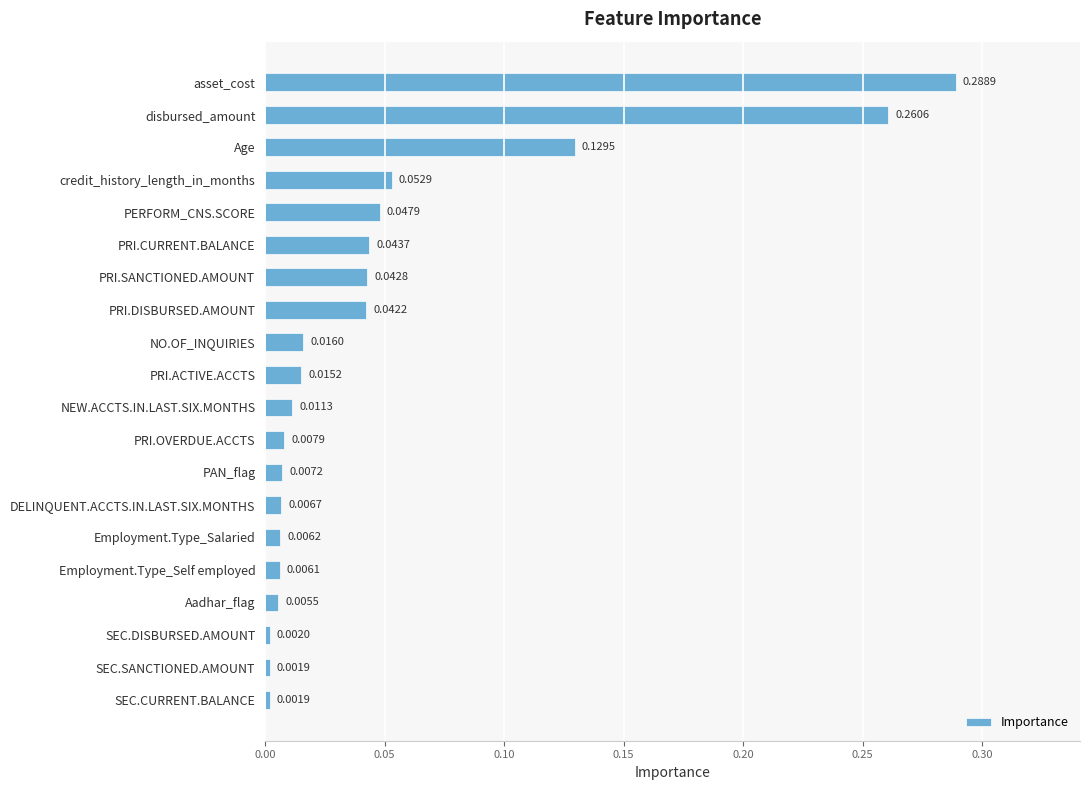

Which category has the highest value across all series?

asset_cost